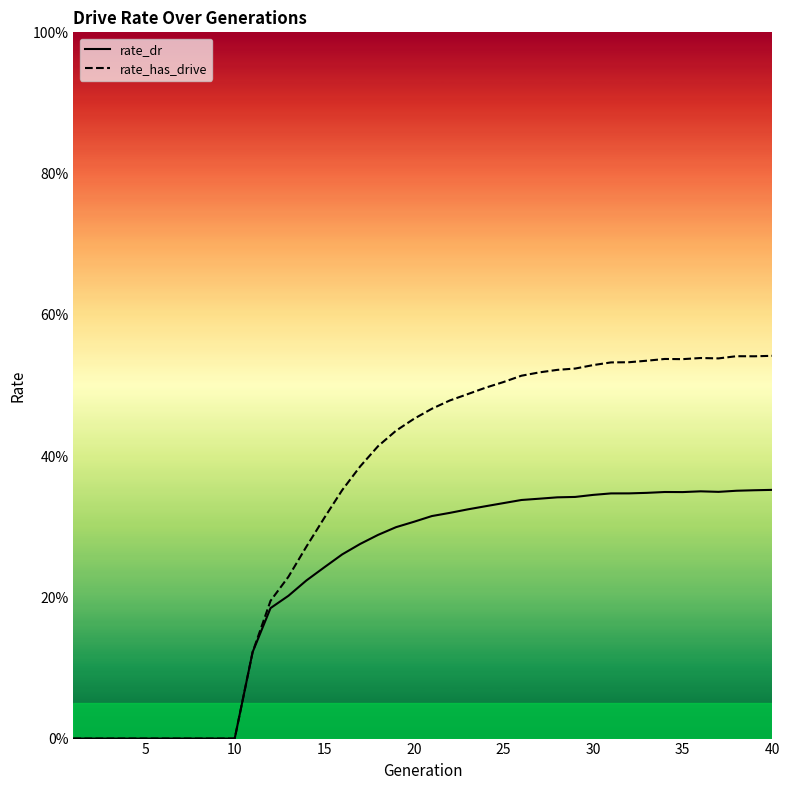

List the series in order of their overall mean, lowest first.

rate_dr, rate_has_drive